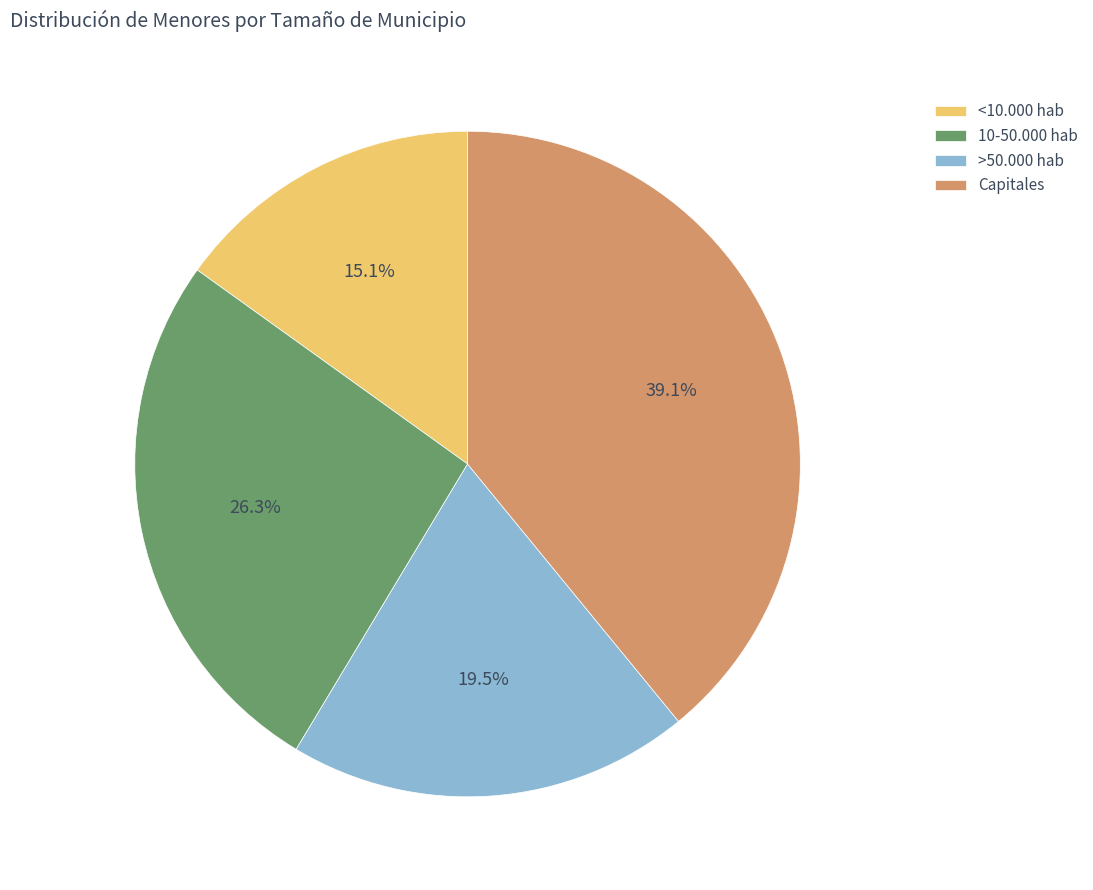

Does >50.000 hab account for over 50% of the chart?

No